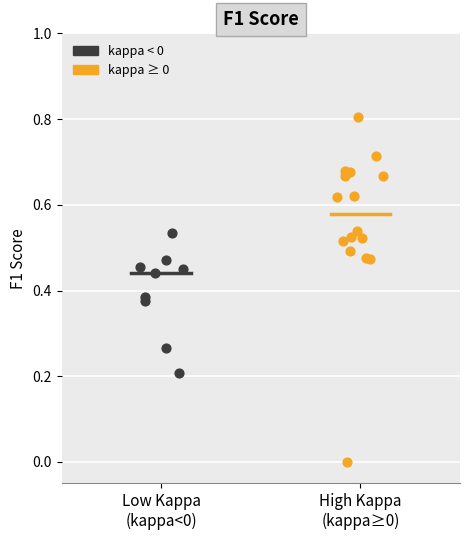

Which series reaches the minimum Y coordinate?

kappa ≥ 0